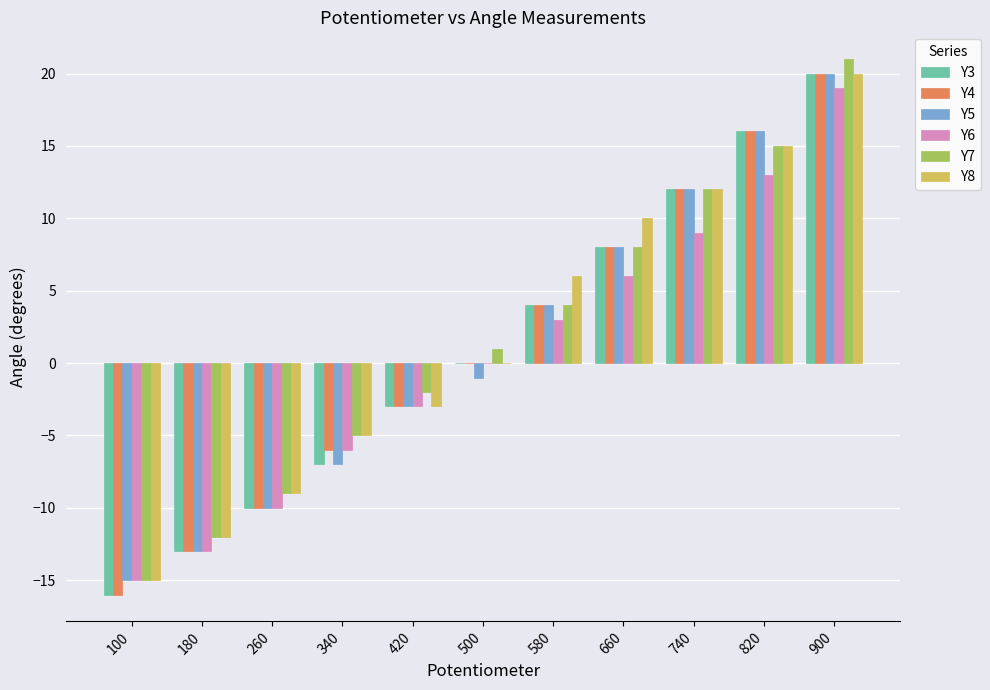

The Y3 series shows 16 at 820. True or false?

True